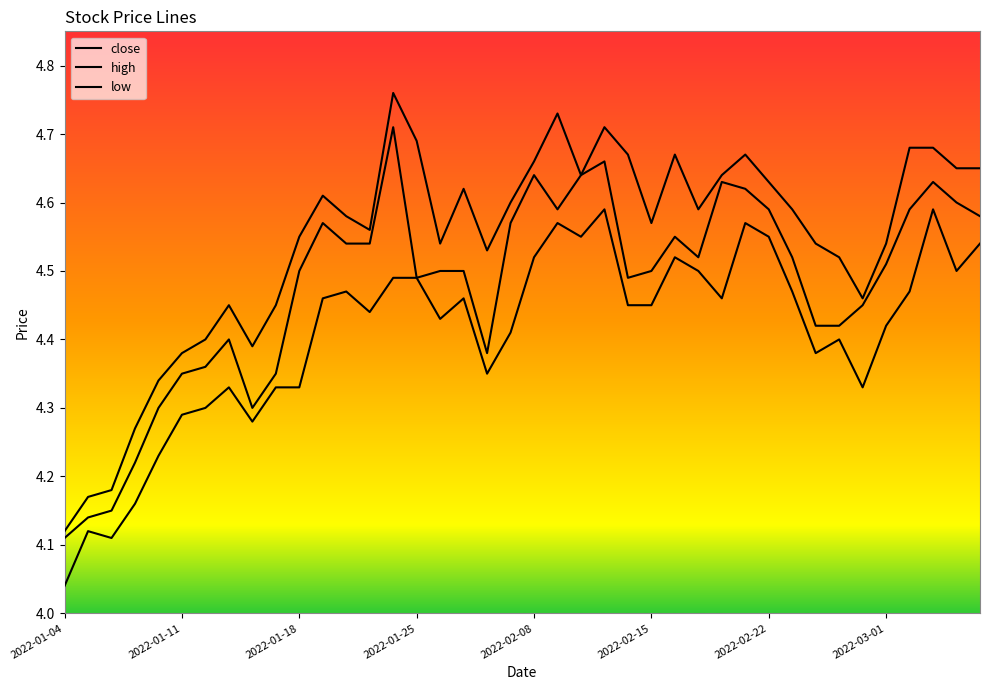

Does the chart display data point markers on the line(s)?

No